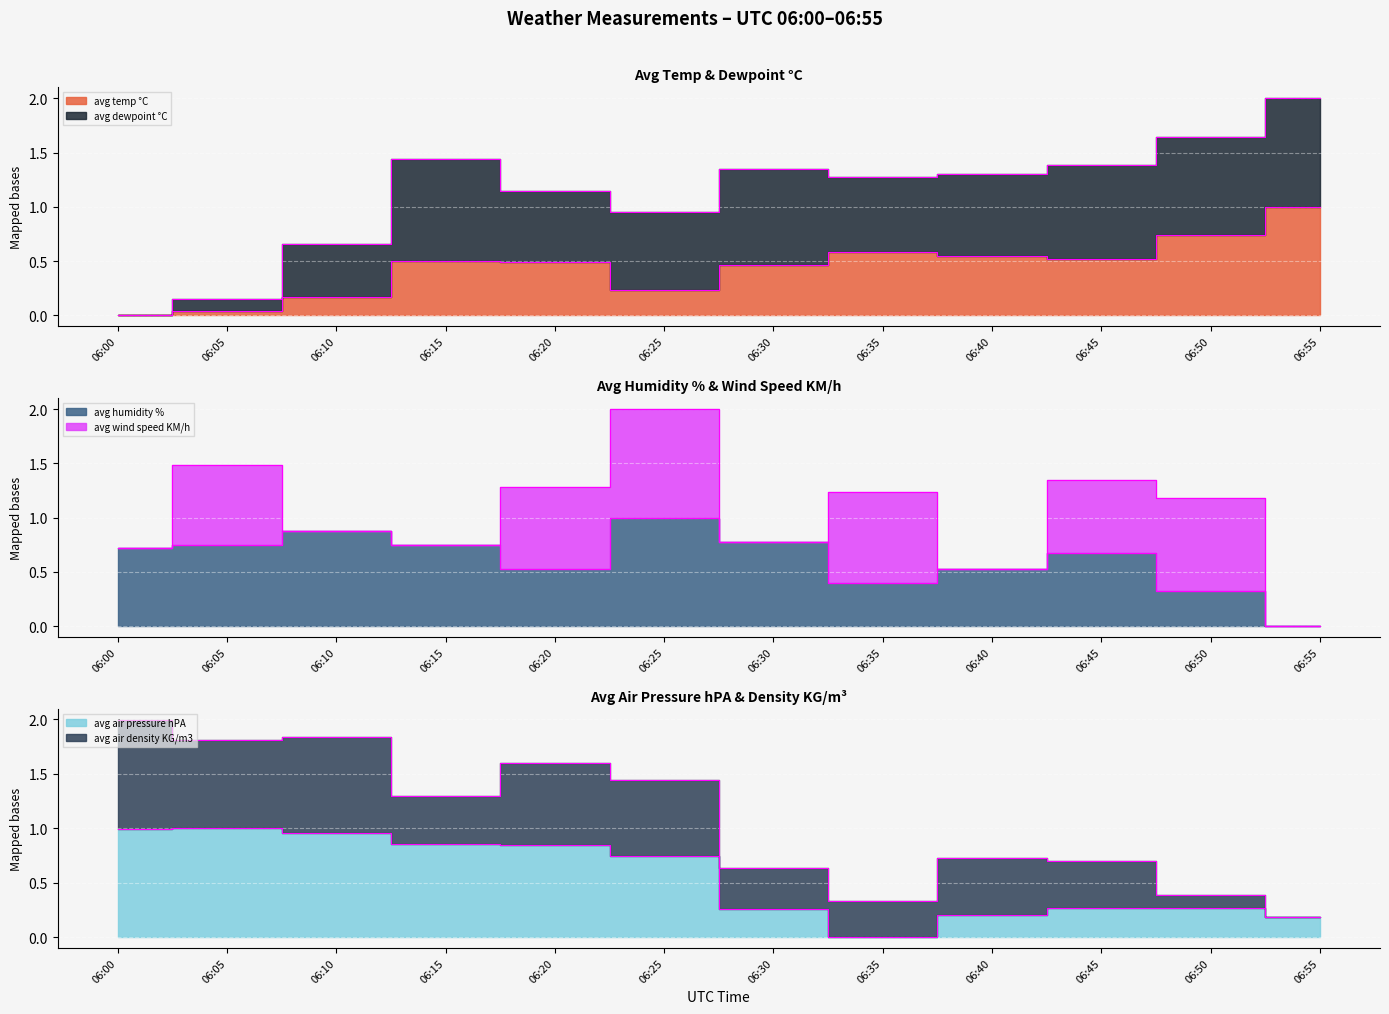

True or false: avg humidity % has a value of 0.5 at 06:40.

True